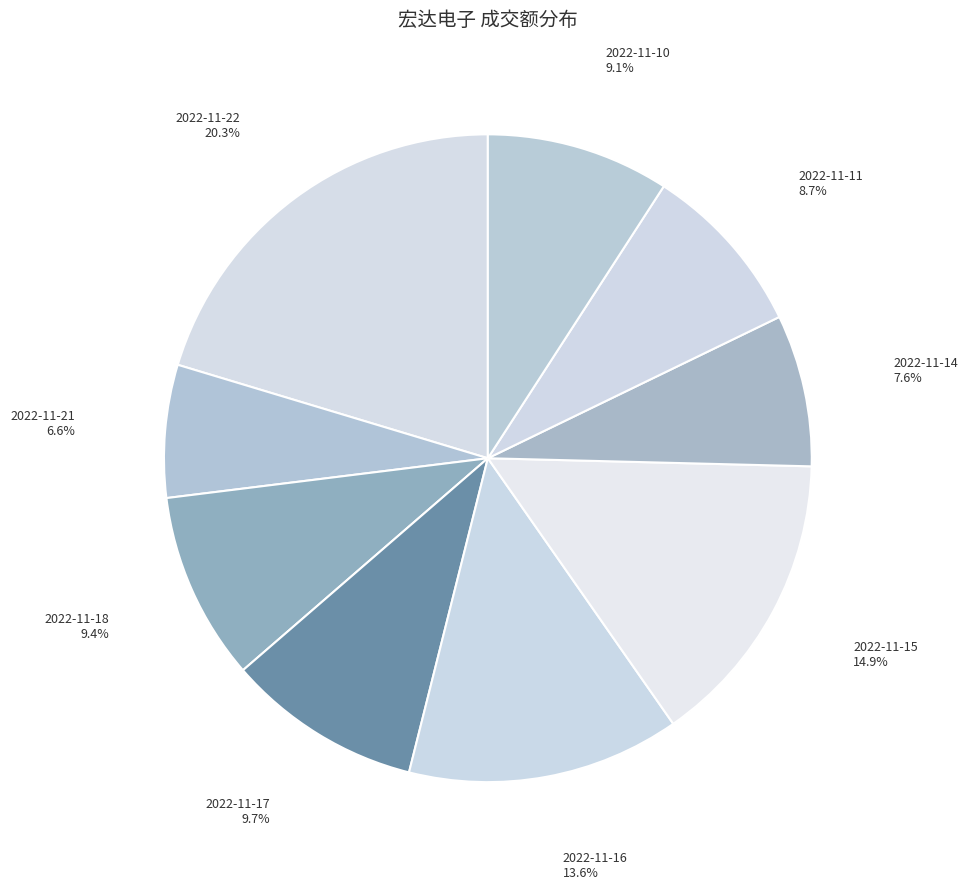

Which category has the biggest portion of the pie?

2022-11-22